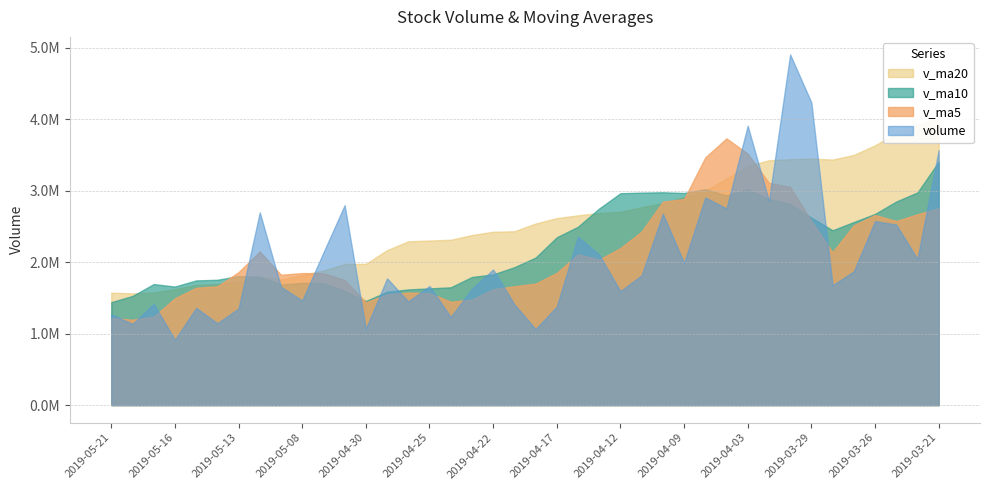

What is the value of the volume point at the 20th from the left?

1408861.6